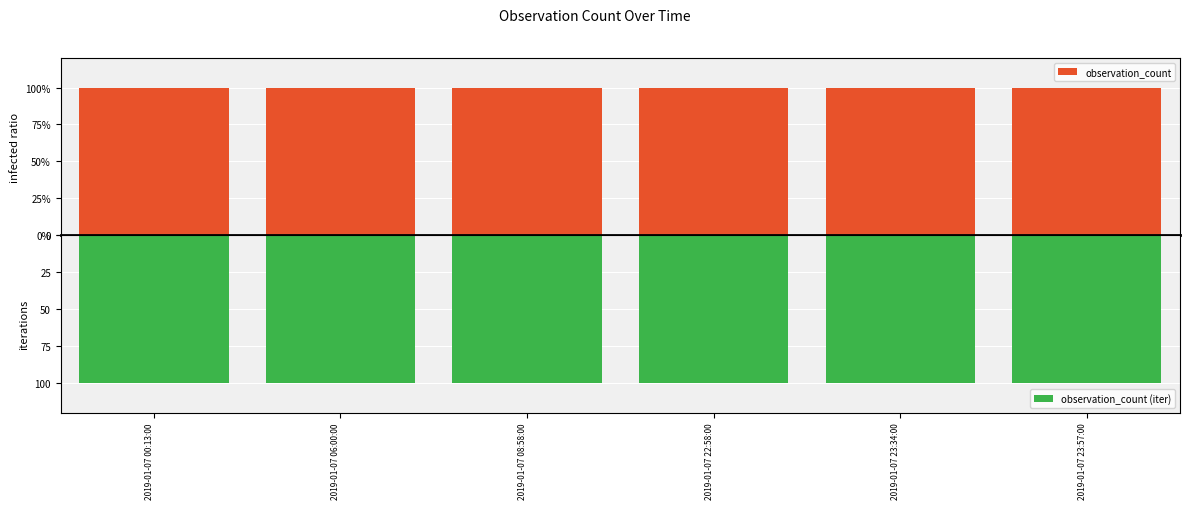

Count the number of categories in the chart.

6